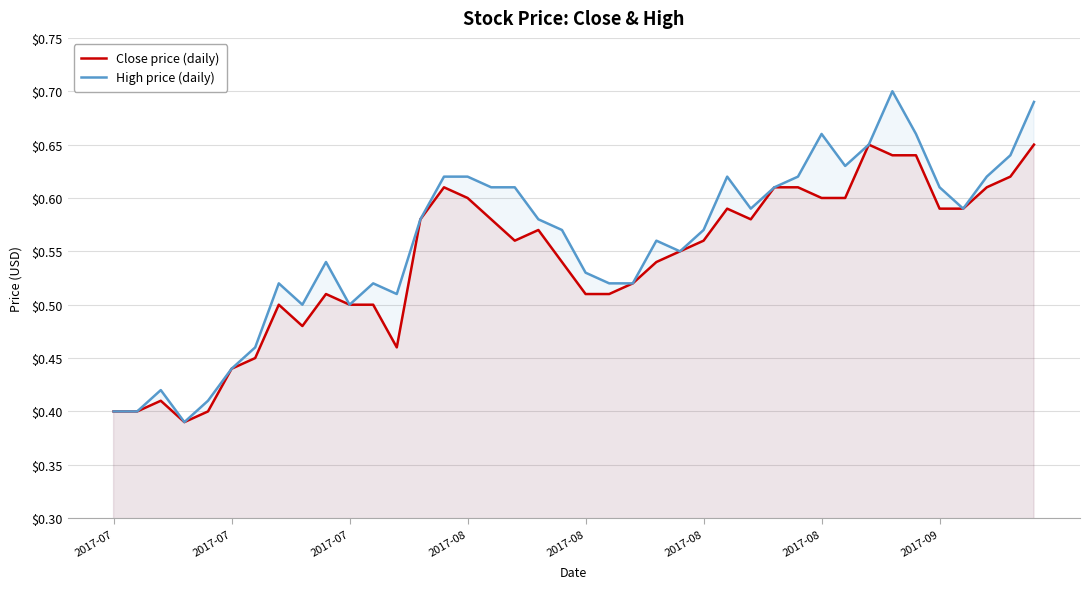

What is the difference between the maximum and minimum values in the High price (daily) series?

0.3